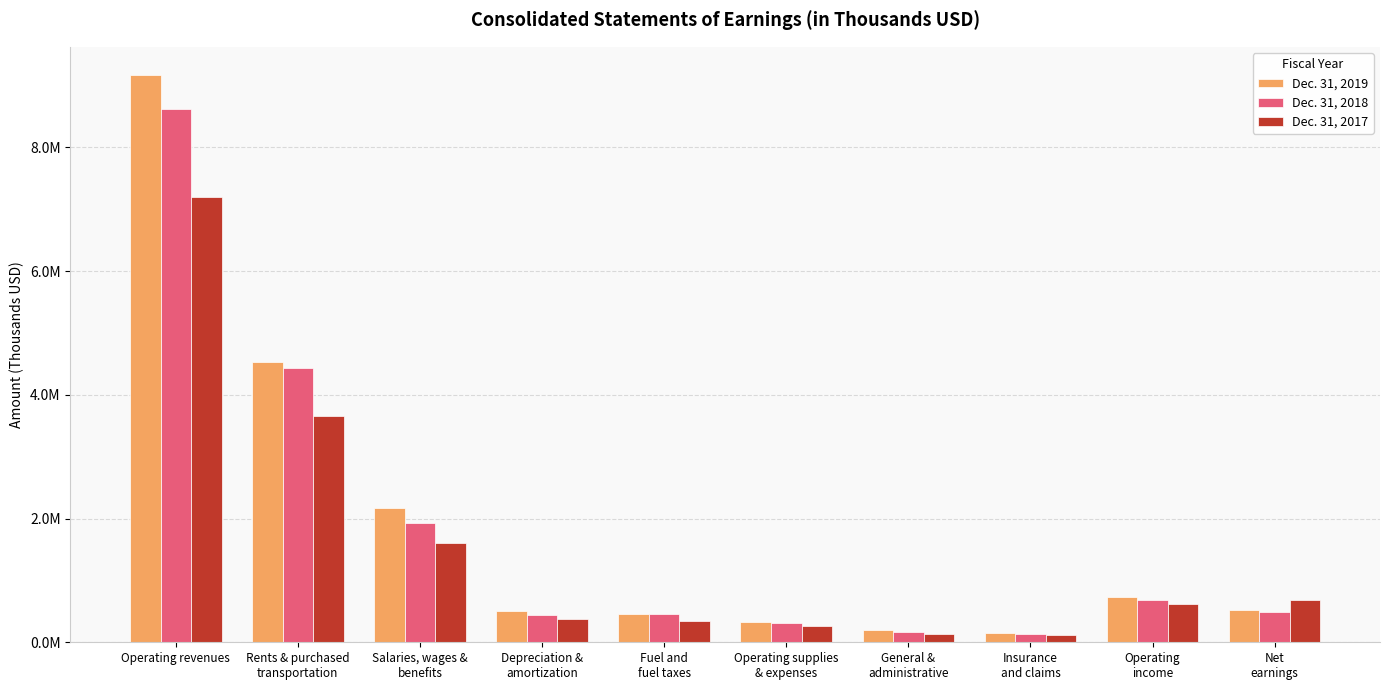

At which category is the sum across all series the highest?

Operating revenues